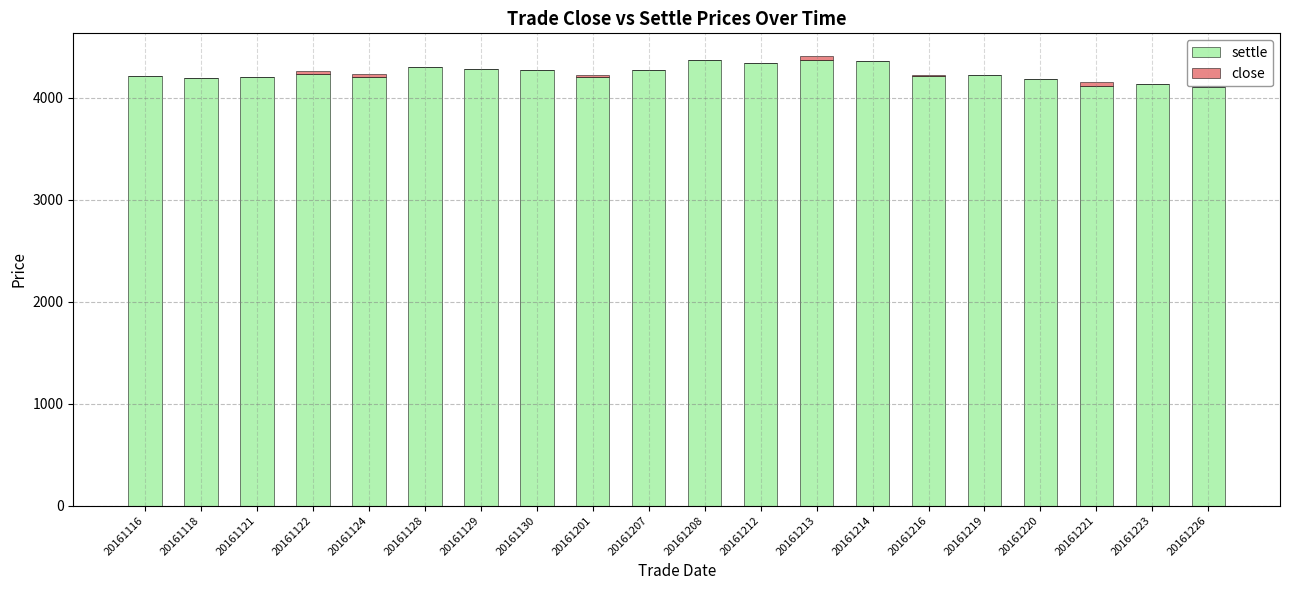

What is the maximum value for settle?

4371